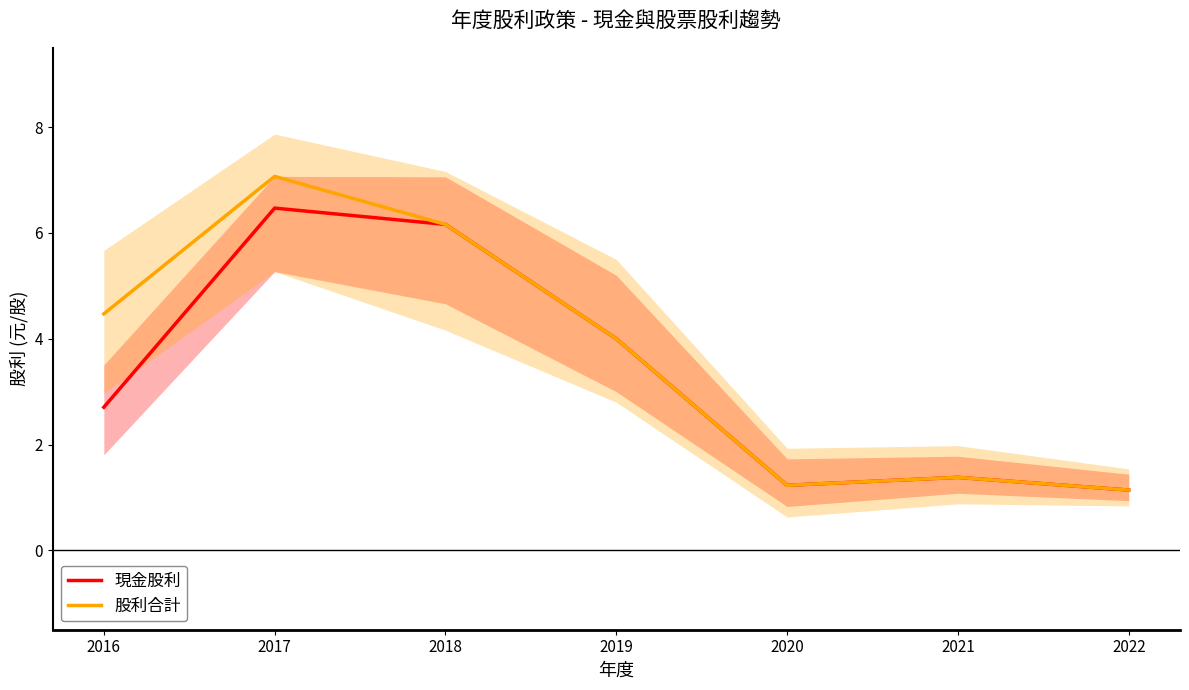

How many distinct data groups are displayed?

2